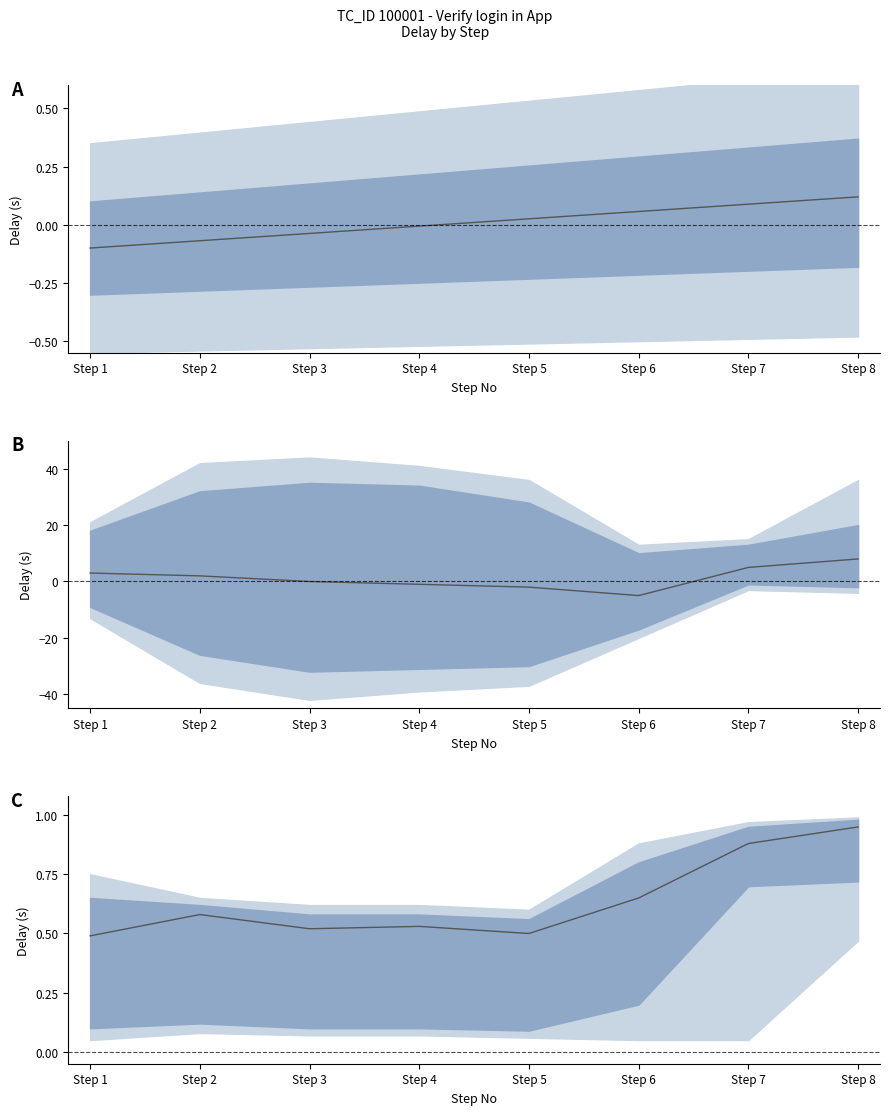

How many distinct data groups are displayed?

1